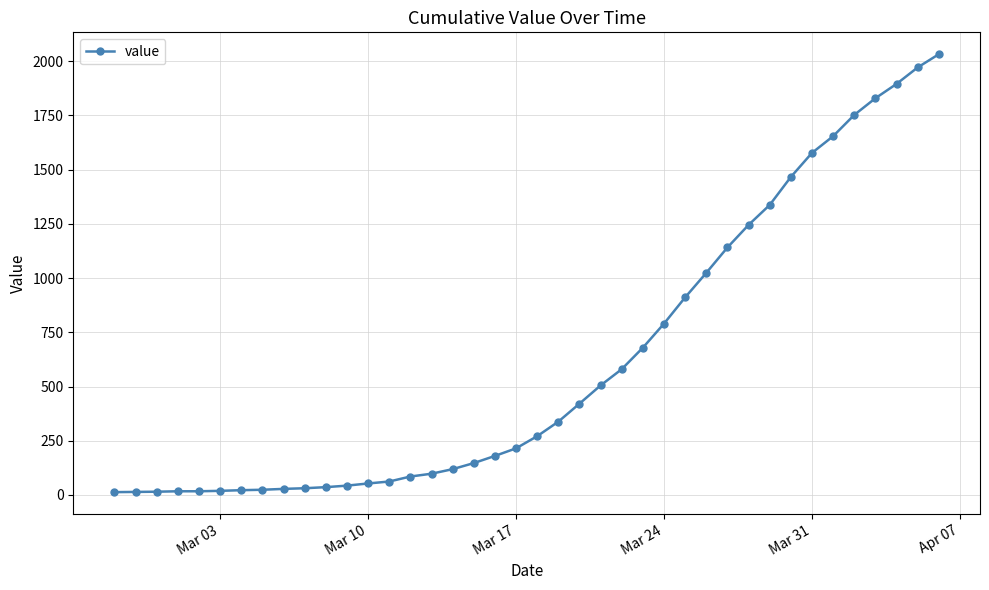

Is this an area chart (filled region under the line)?

No